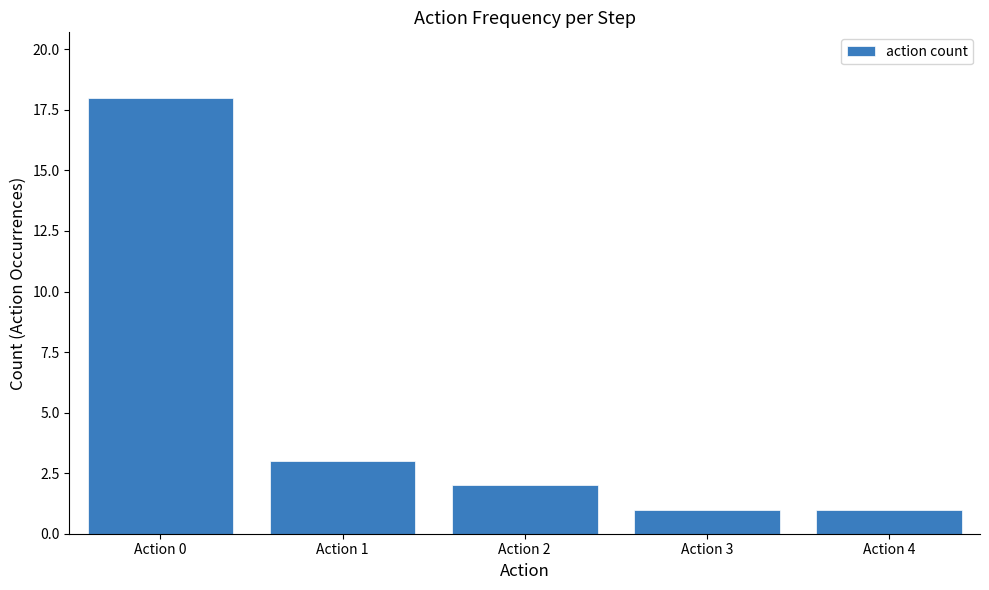

Reading right to left, list all the values displayed in this chart.

1	1	2	3	18